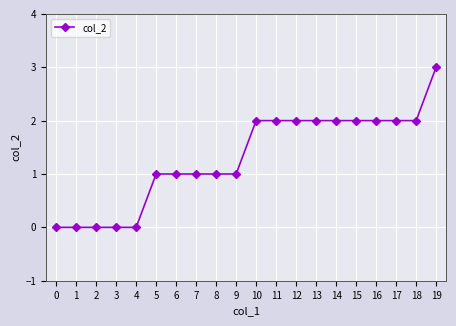

Count the number of data series in this chart.

1